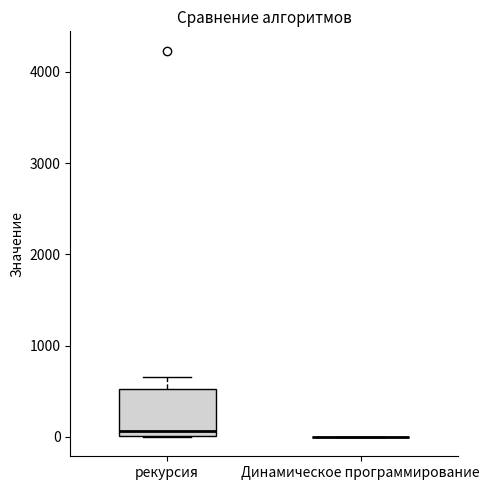

Reading left to right, read every box against the y-axis: the position of its median line, the range the box covers, and the ends of its whiskers. The values are not printed on the chart, so give them approximately, as read against the axis.

рекурсия: median 100, box 0 to 500, whiskers 0 to 700
Динамическое программирование: box collapsed to a line at 0, whiskers 0 to 0